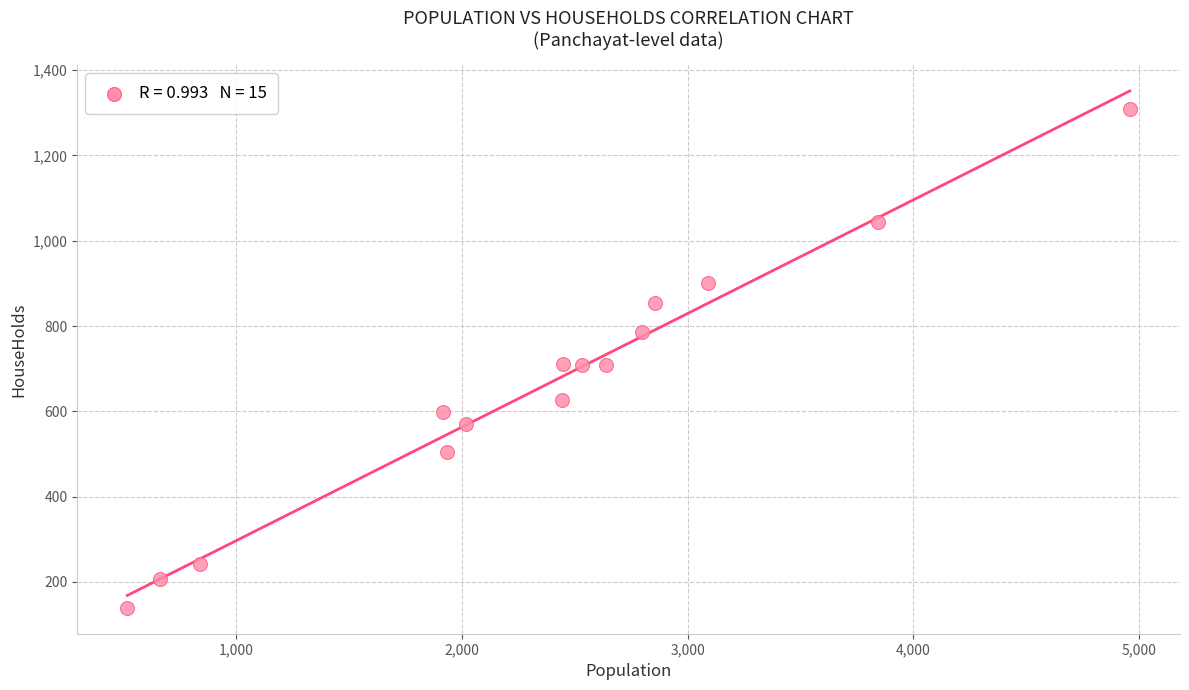

What is the range of Y values (max minus min)?

1169